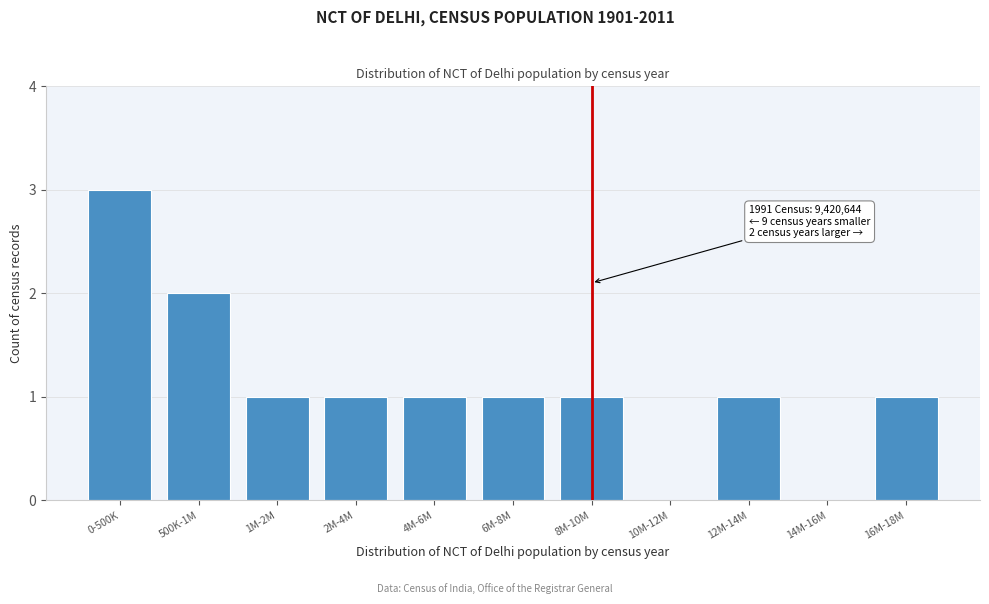

Reading left to right, list all the values displayed in this chart.

0-500K=3	500K-1M=2	1M-2M=1	2M-4M=1	4M-6M=1	6M-8M=1	8M-10M=1	10M-12M=0	12M-14M=1	14M-16M=0	16M-18M=1